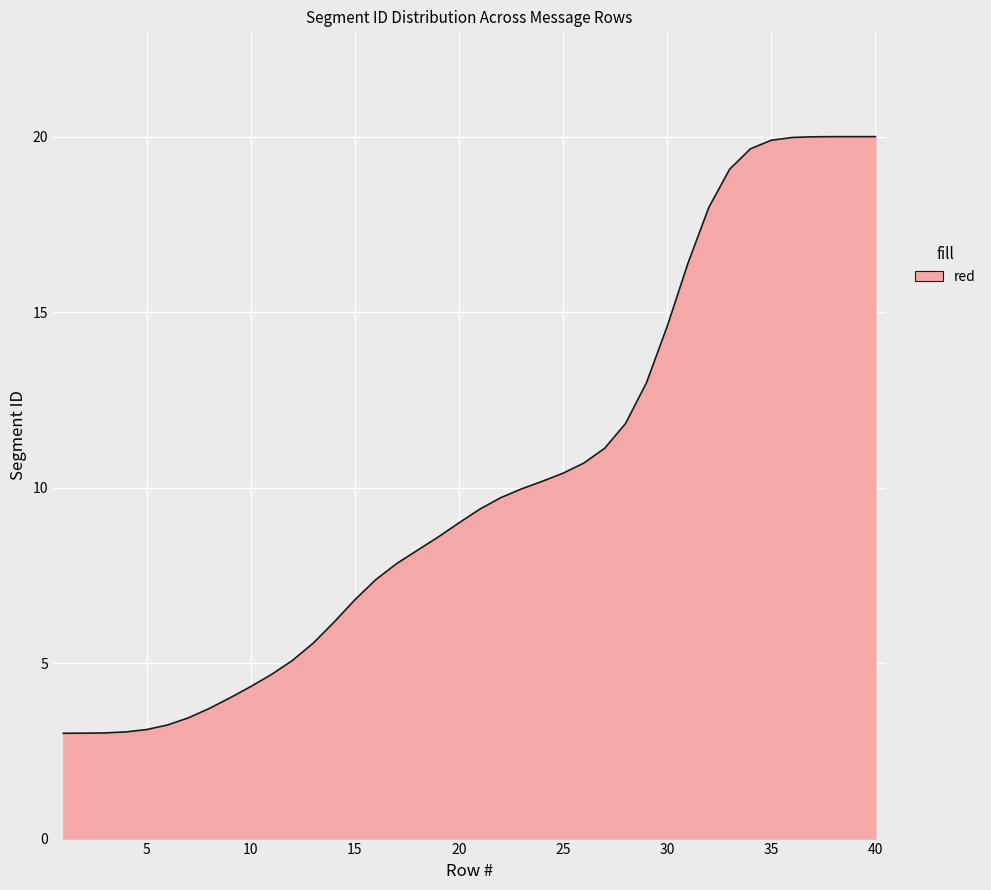

What is the average value?

10.2